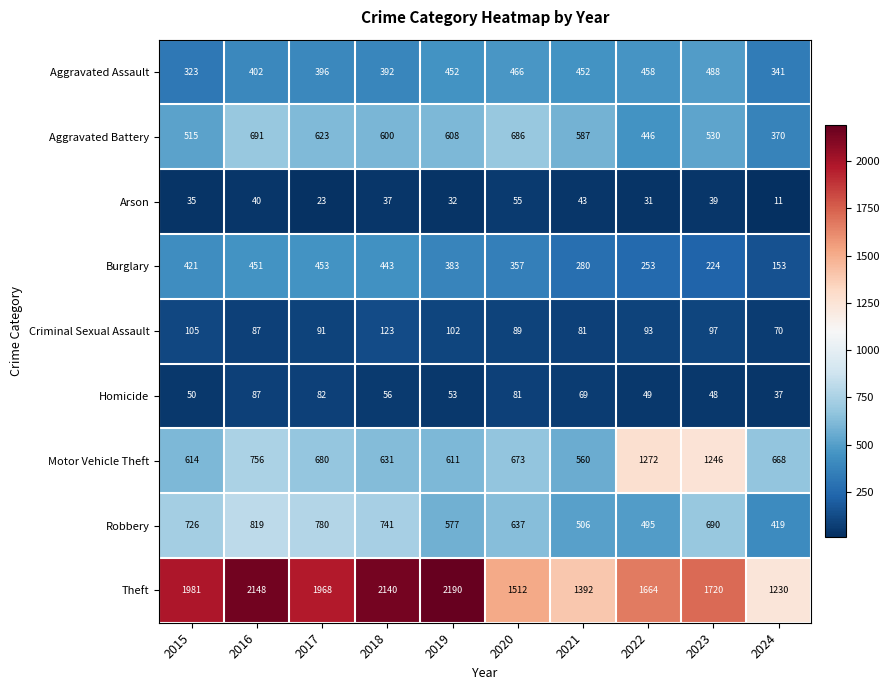

At which label does Motor Vehicle Theft reach its minimum?

2021